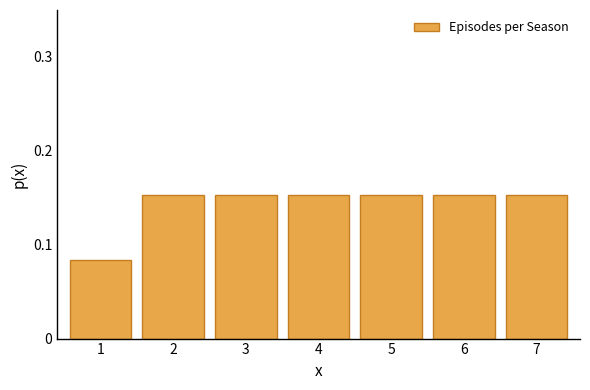

What is the sum of all values?

1.0